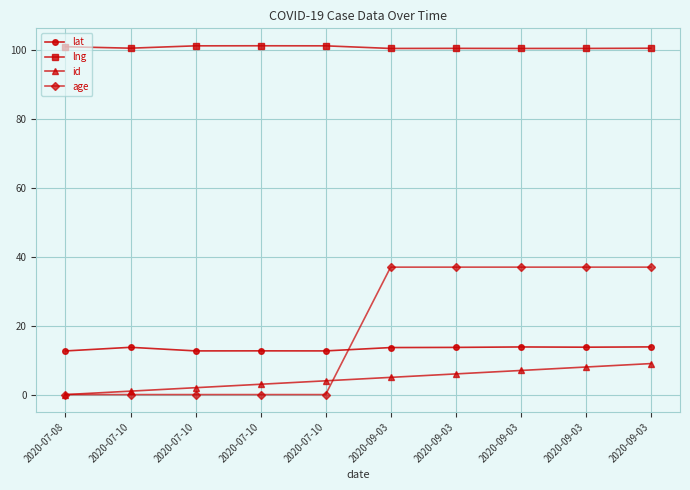

What is the sum of the lng values at 2020-07-10 and 2020-09-03?

201.7